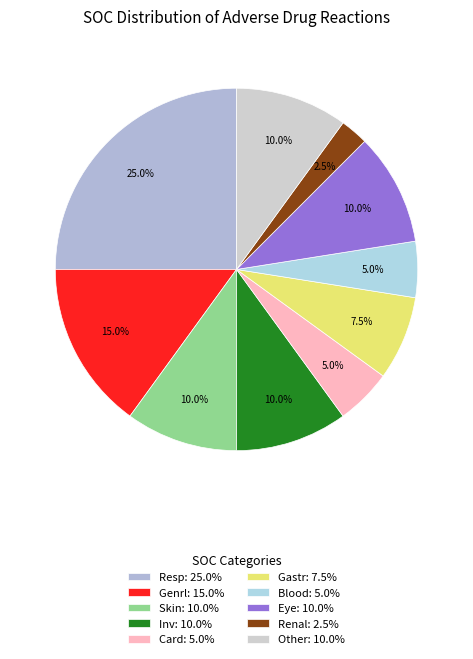

To the nearest percent, what percentage of the pie is Blood?

5%